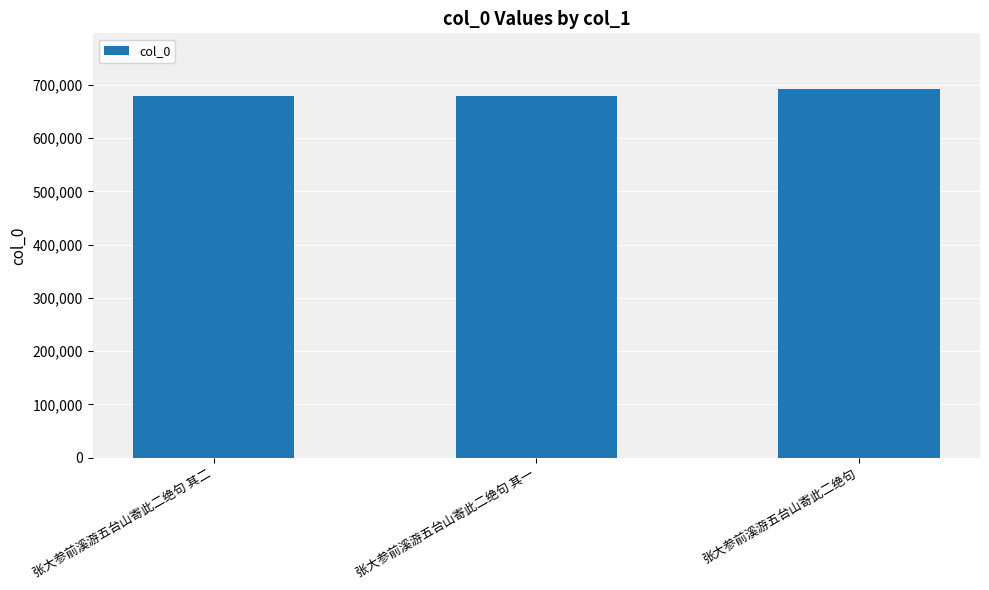

What position from the left is 张大参前溪游五台山寄此二绝句?

3